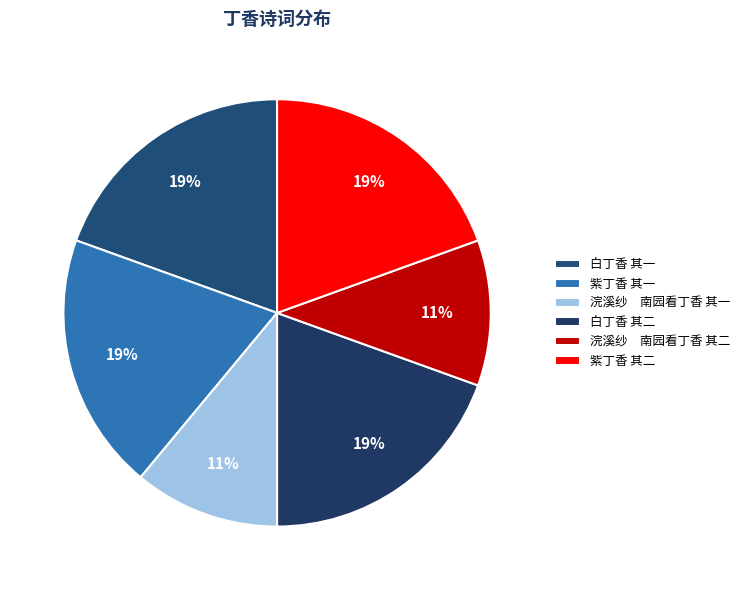

How many segments does this pie chart have?

6